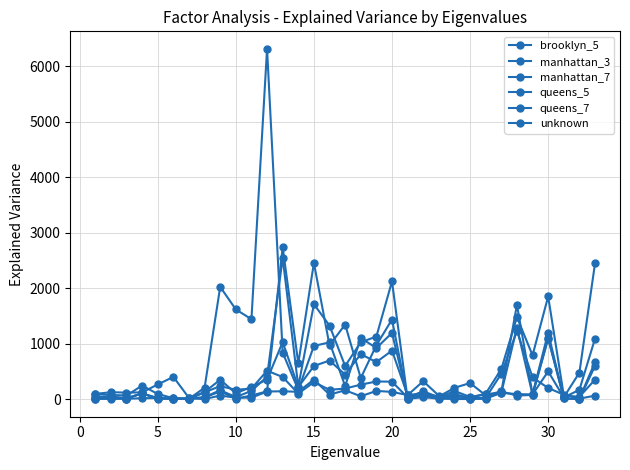

How many distinct data groups are displayed?

6